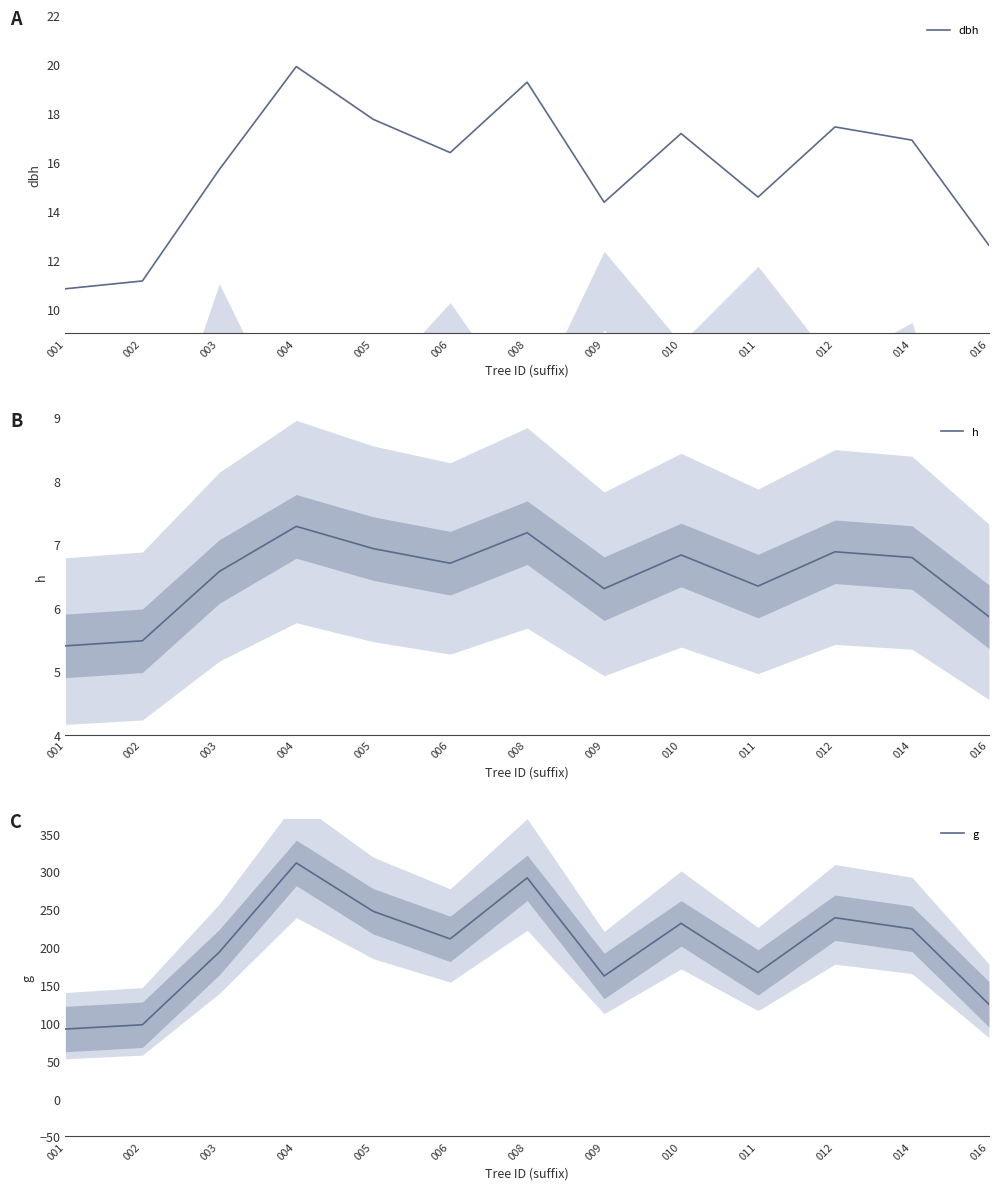

Which label corresponds to the smallest value in the chart?

001